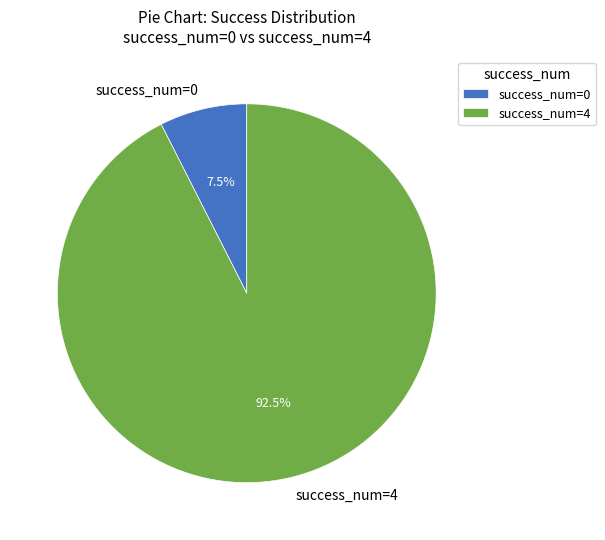

Rank the categories by value from highest to lowest.

success_num=4, success_num=0